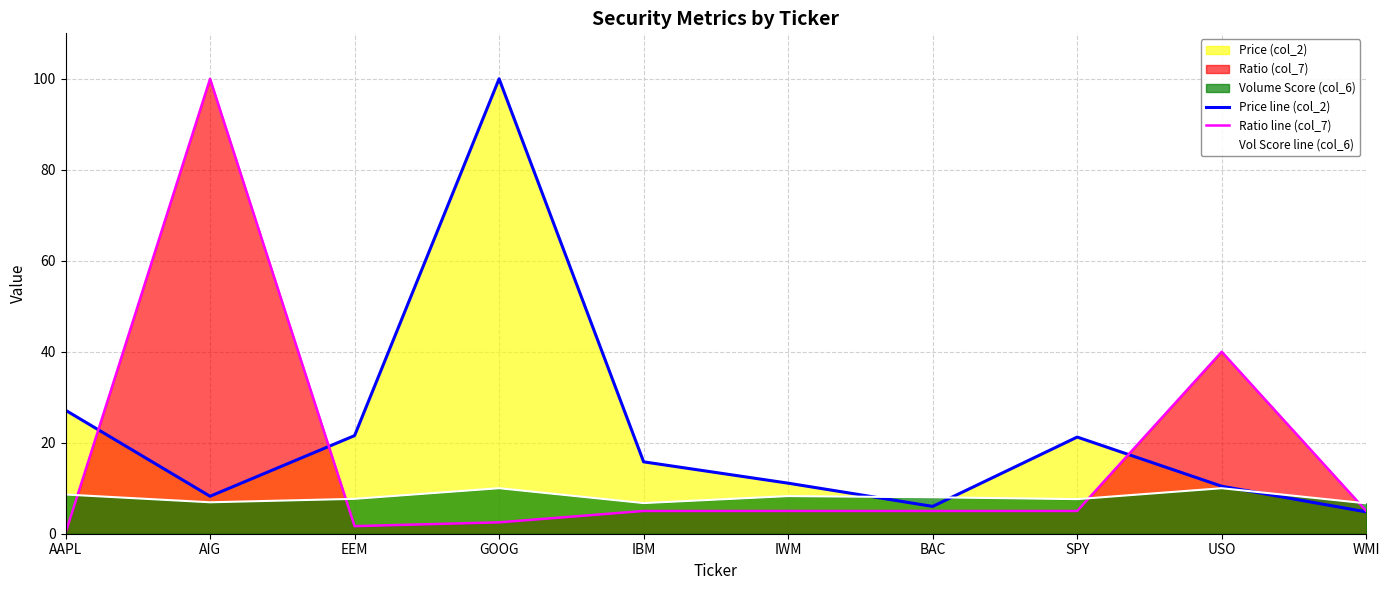

What is the approximate value of Ratio line (col_7) at EEM?

1.7